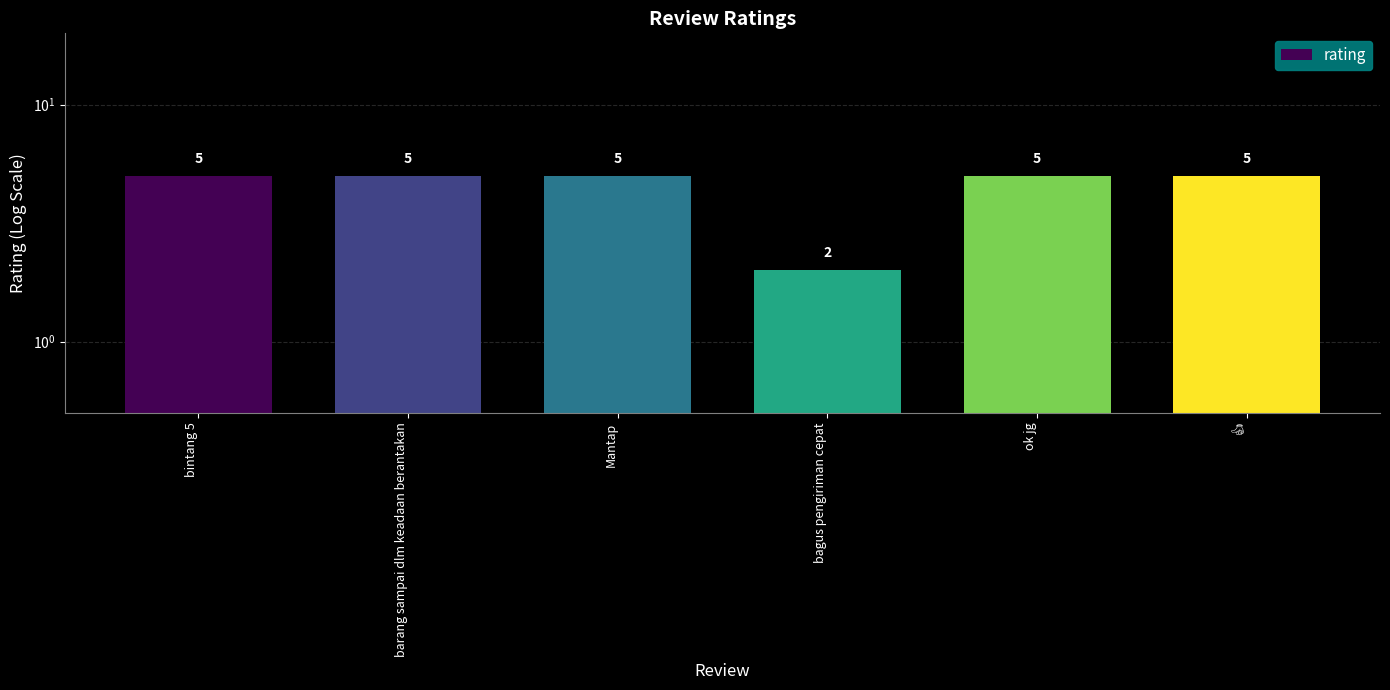

Which label corresponds to the smallest value in the chart?

bagus pengiriman cepat